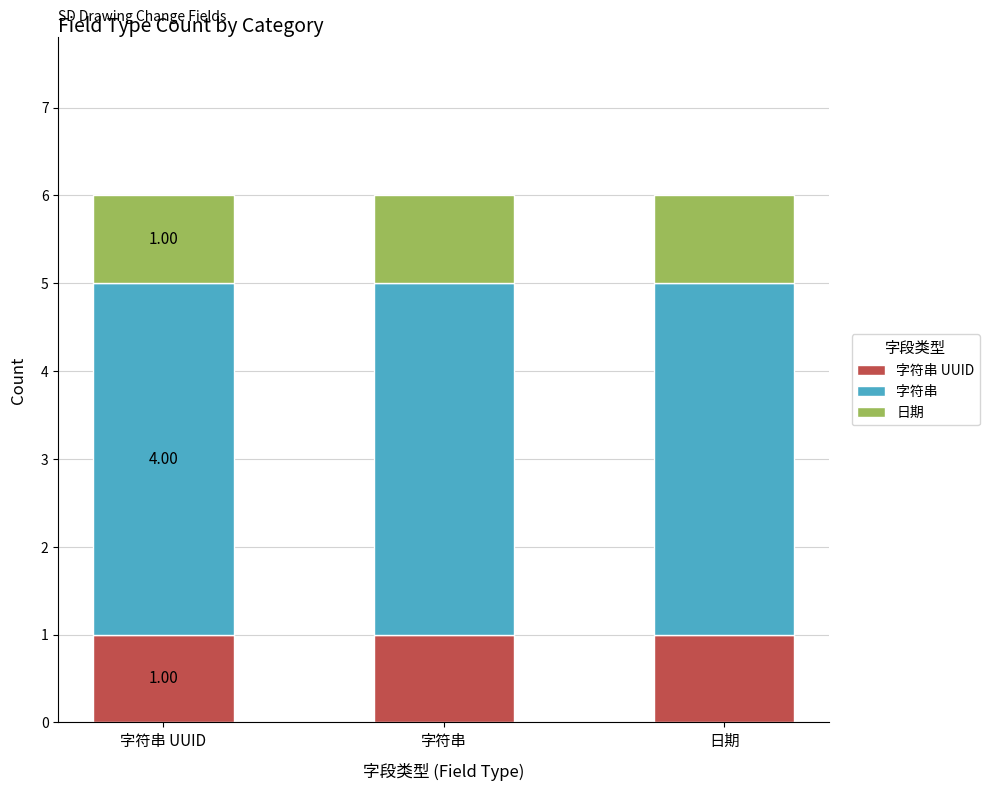

What is the total value across all series at 字符串?

6